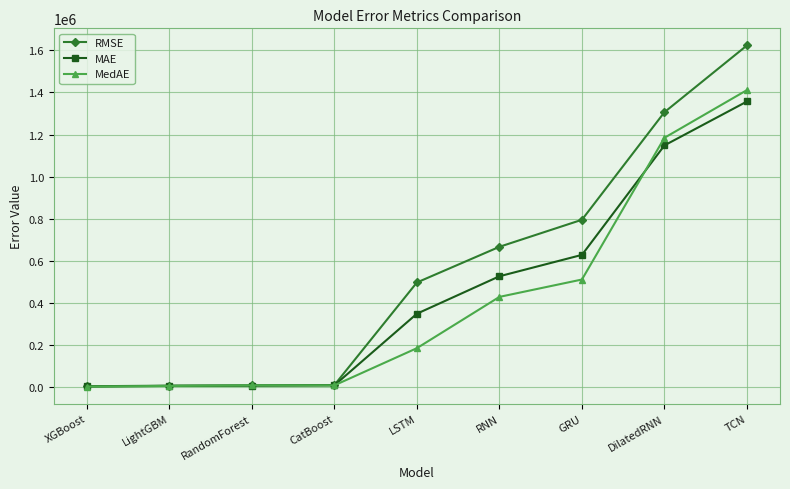

What is the difference between the maximum and minimum values in the RMSE series?

1617679.3